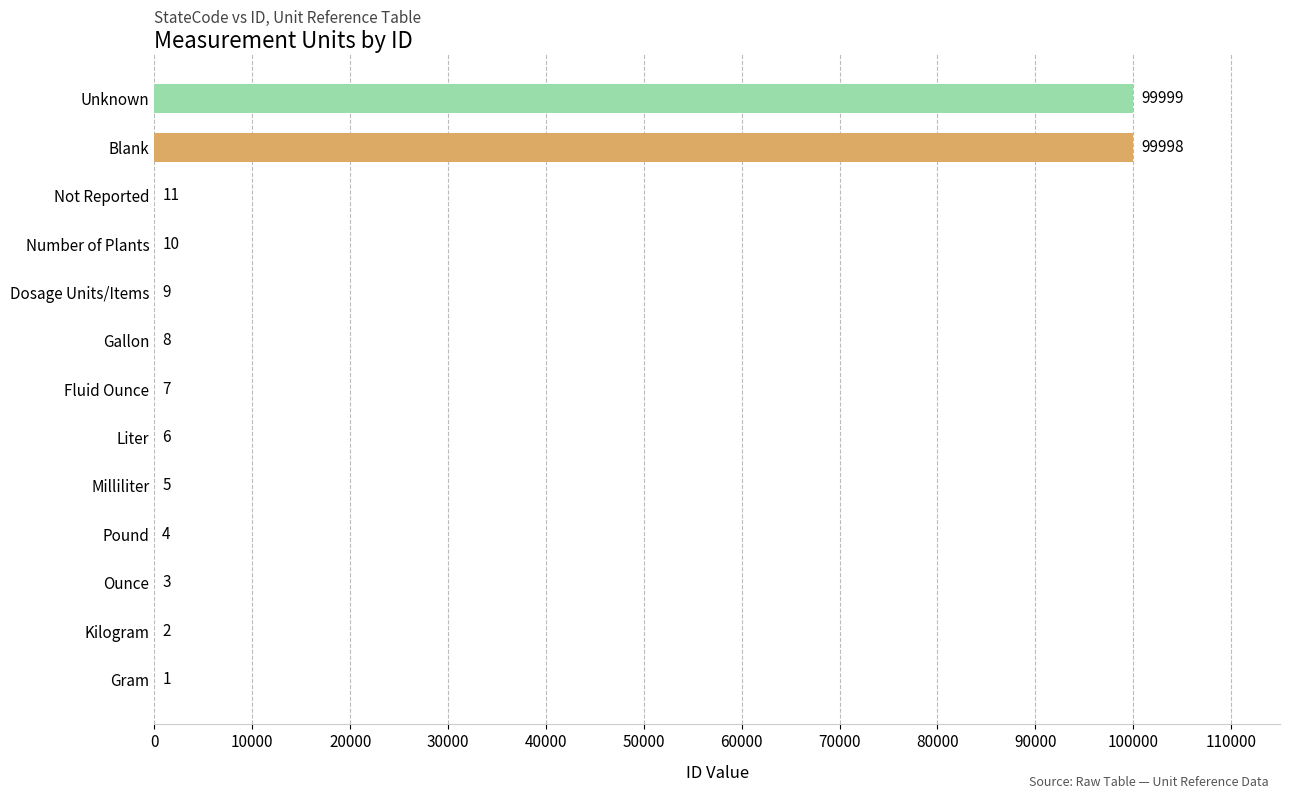

Reading bottom to top, list all the values displayed in this chart.

Gram=1	Kilogram=2	Ounce=3	Pound=4	Milliliter=5	Liter=6	Fluid Ounce=7	Gallon=8	Dosage Units/Items=9	Number of Plants=10	Not Reported=11	Blank=99998	Unknown=99999